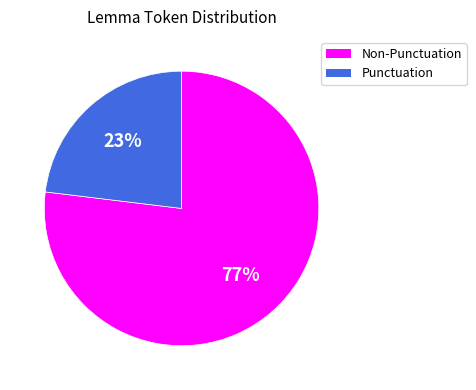

To the nearest percent, what is the difference between the largest and smallest slice percentages?

54%